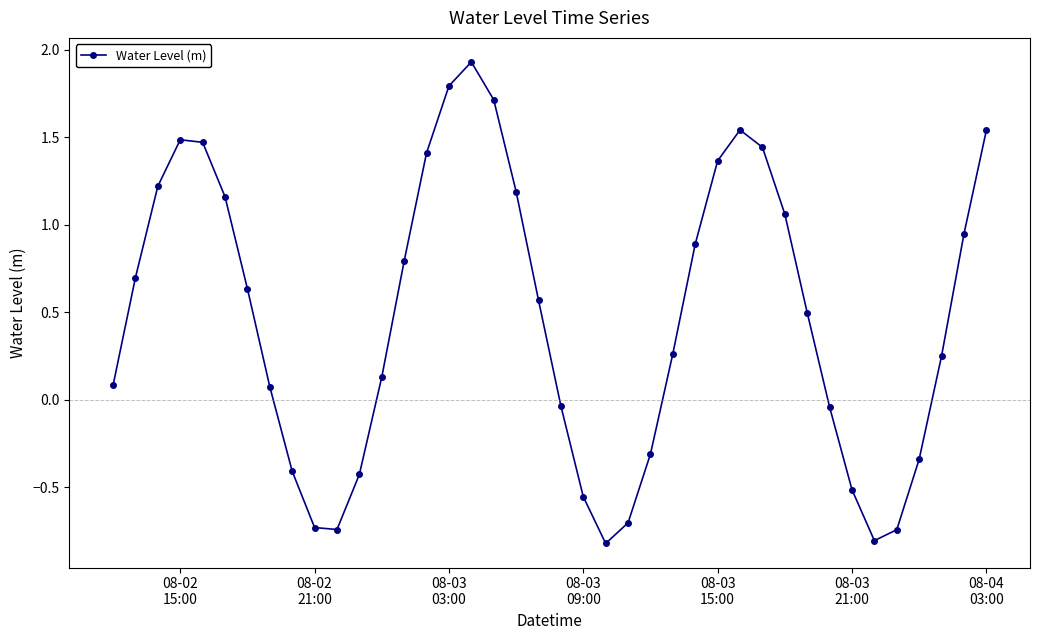

What is the difference between the second highest and minimum values?

2.6